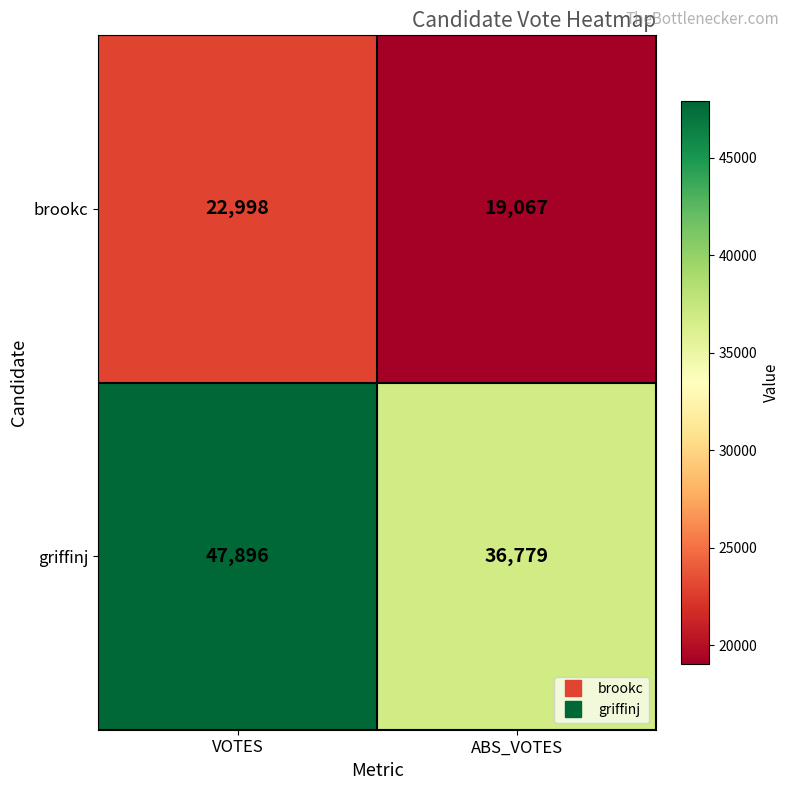

At how many categories does at least one series exceed 25151?

2